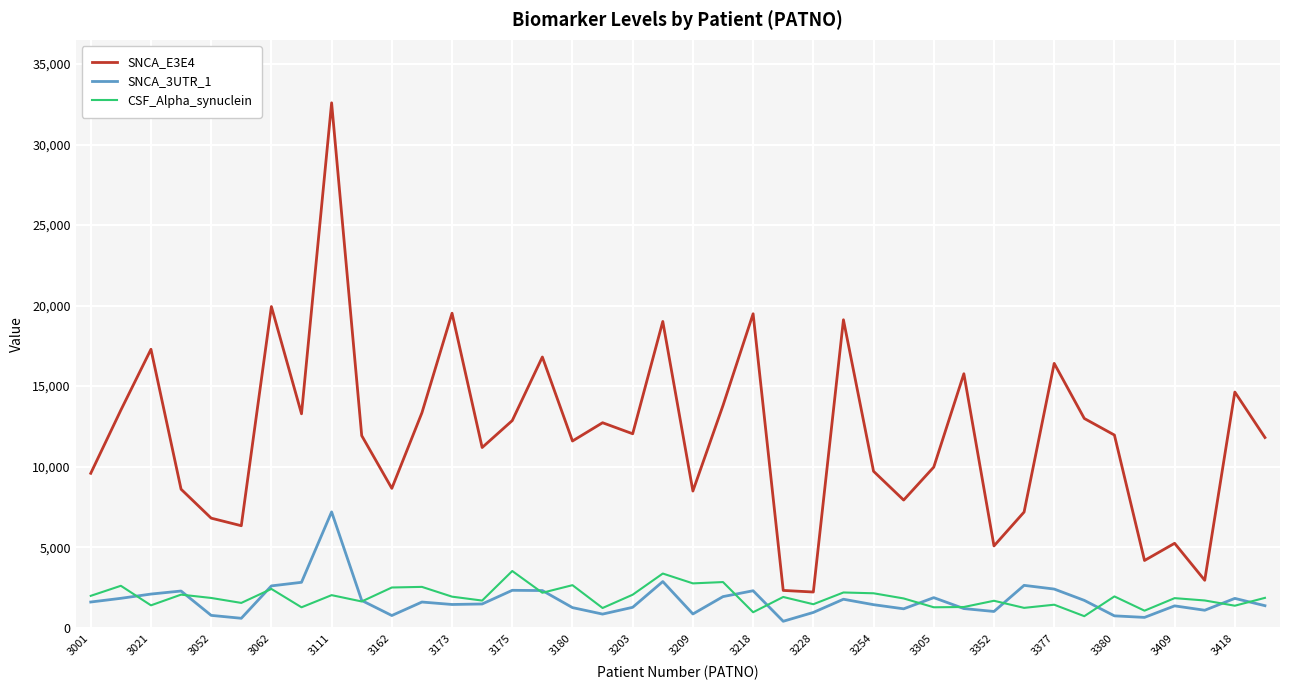

True or false: SNCA_E3E4 and SNCA_3UTR_1 intersect in this chart.

False